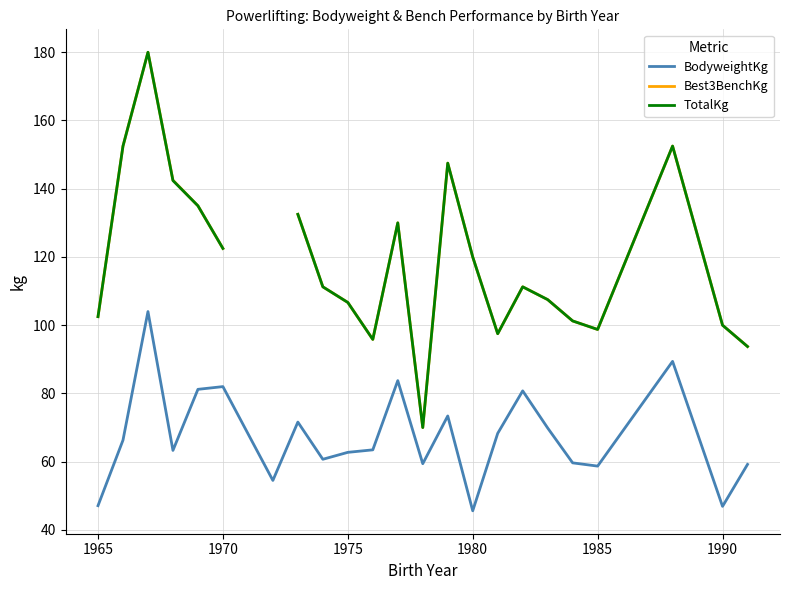

What is the lowest value of the BodyweightKg series?

45.6